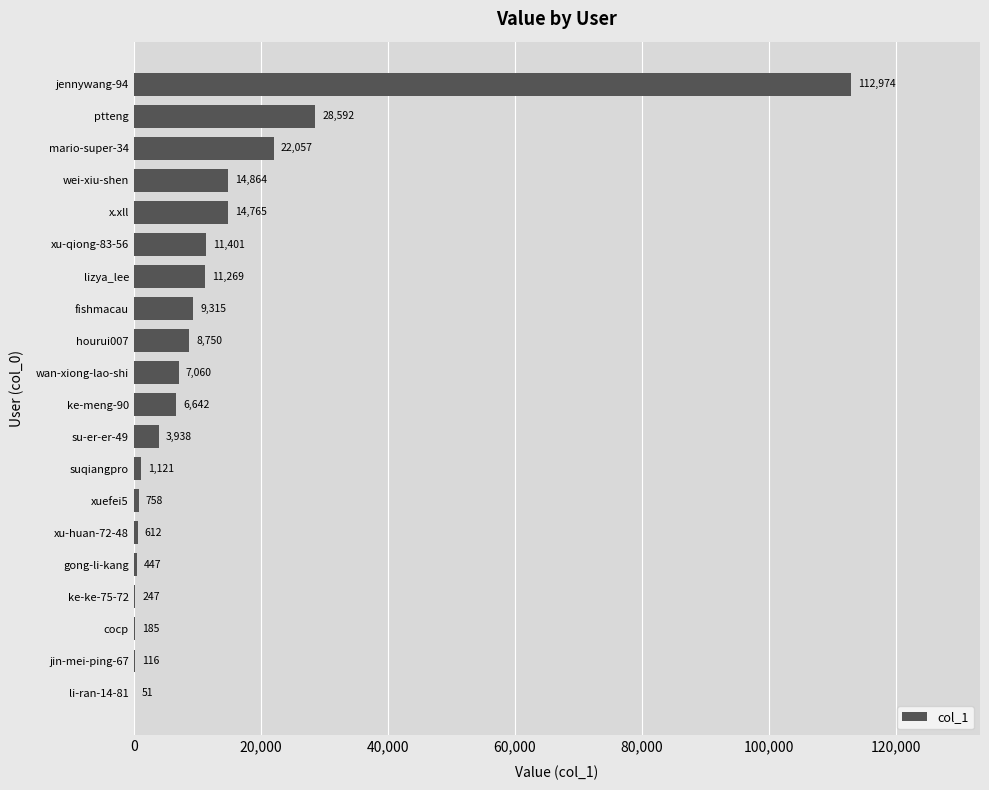

Between wei-xiu-shen and lizya_lee, which is larger?

wei-xiu-shen